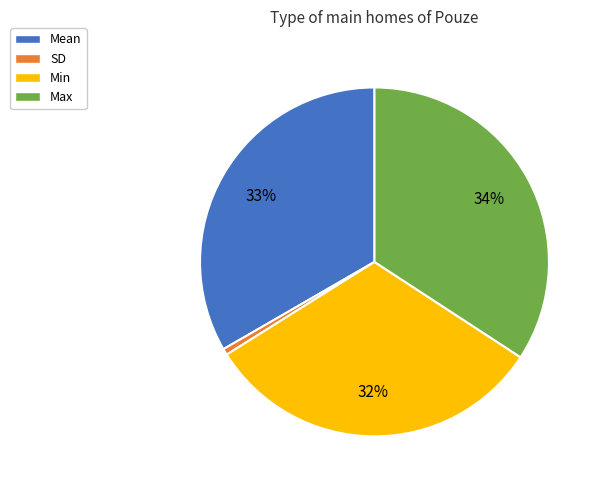

To the nearest percent, what is the average slice percentage?

25%